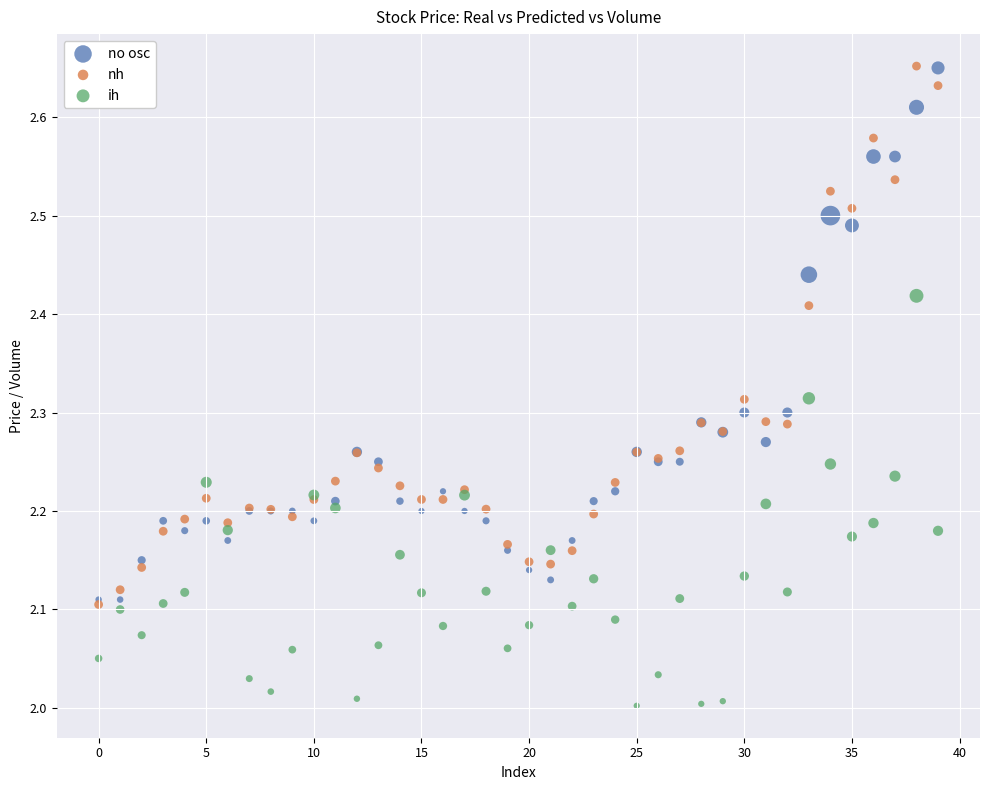

What are all the series names shown in the legend?

no osc, nh, ih